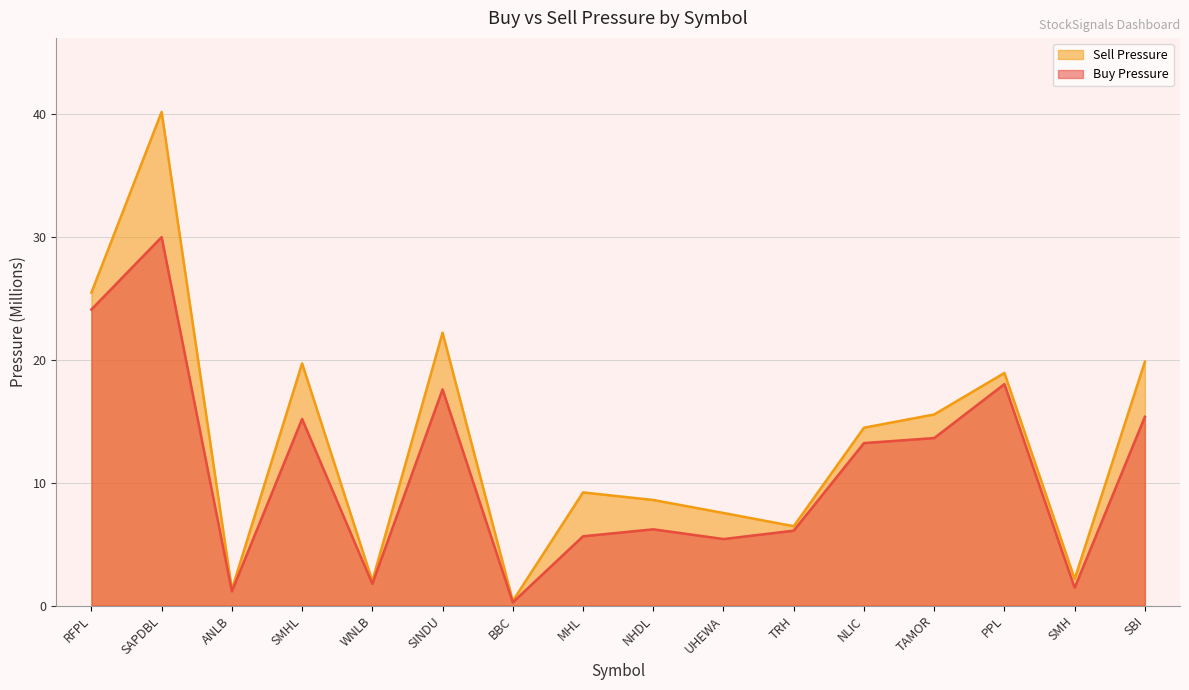

Does the chart display data point markers on the line(s)?

No